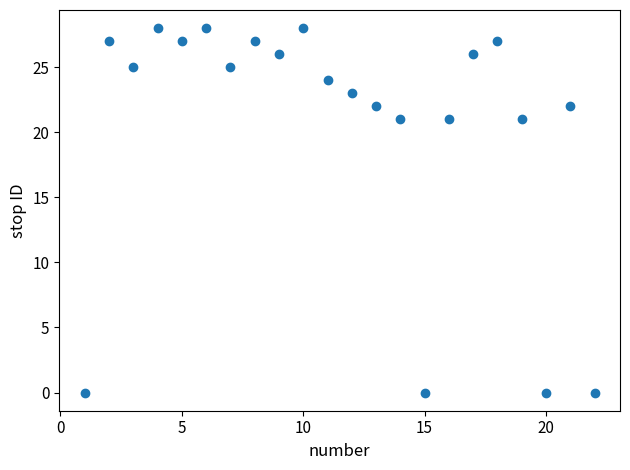

What is the range of Y values (max minus min)?

28